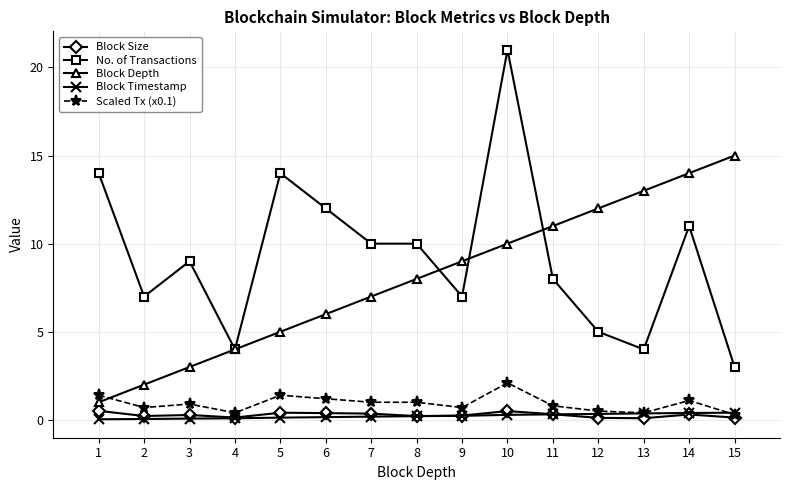

What is the difference between the maximum and minimum values in the Block Timestamp series?

0.4